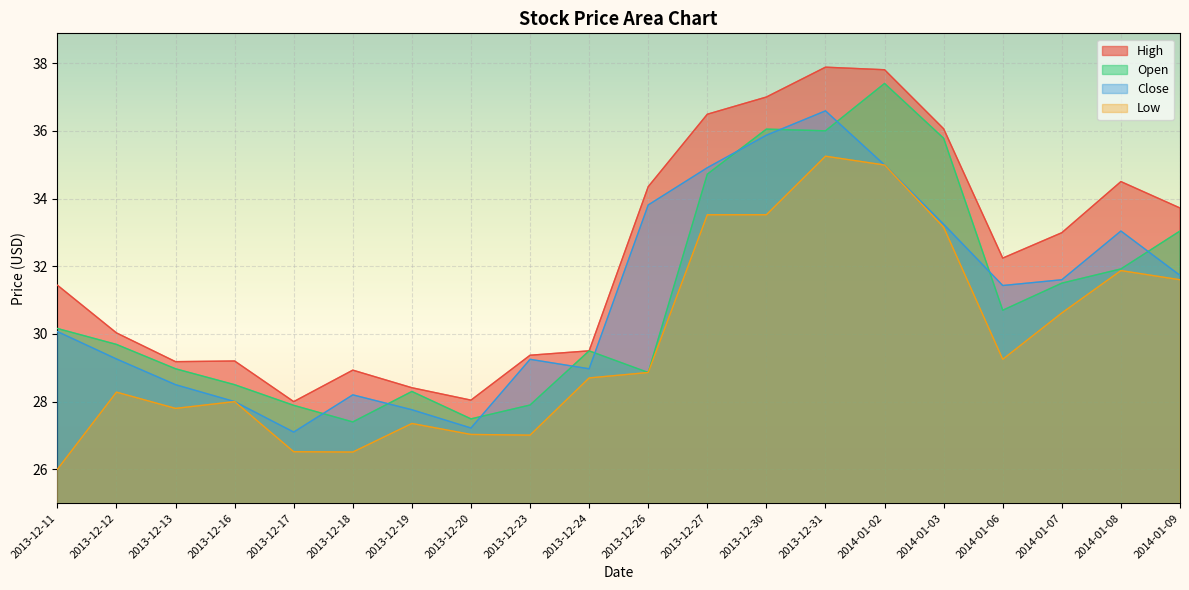

Is it true that Low equals 7.5 at 2014-01-02?

False